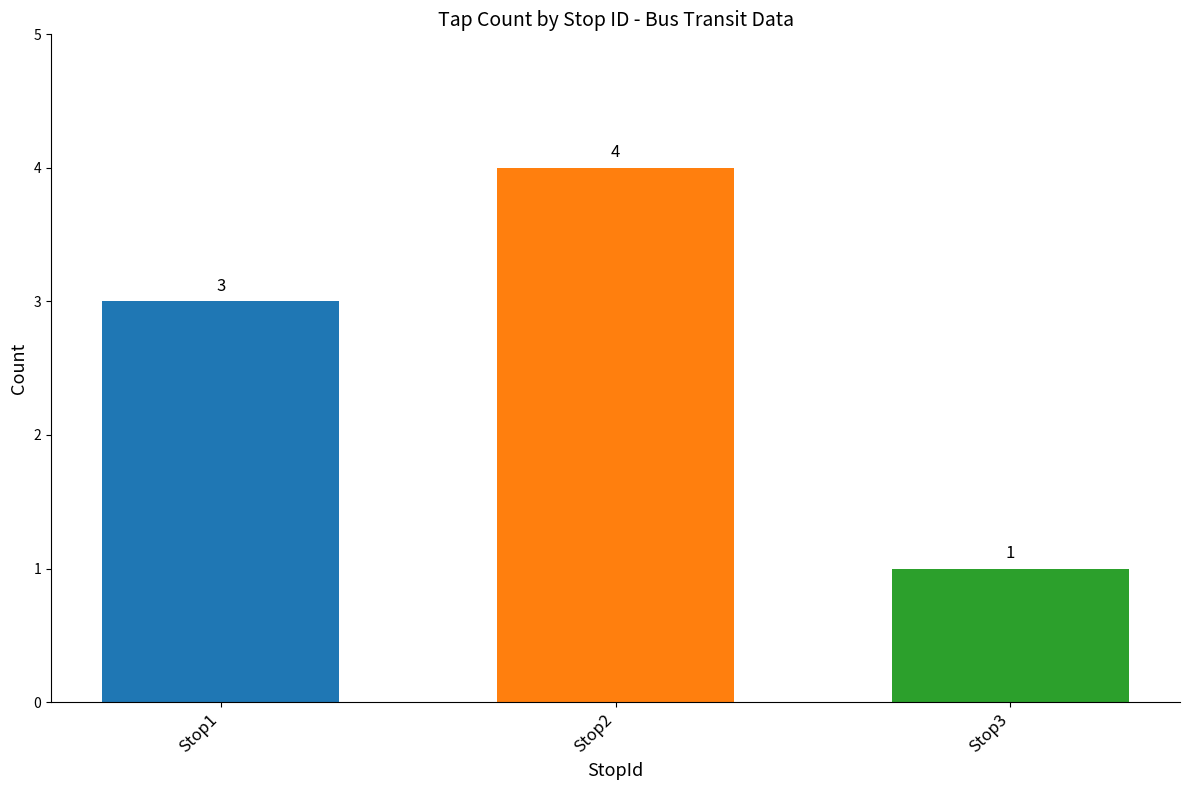

Does the chart contain stacked bars?

No